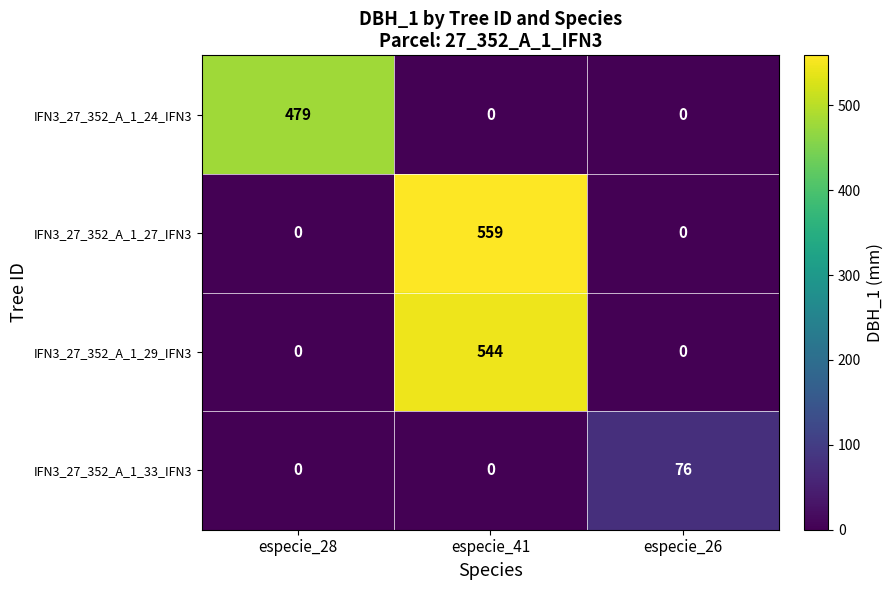

Which label corresponds to the largest value in the chart?

especie_41